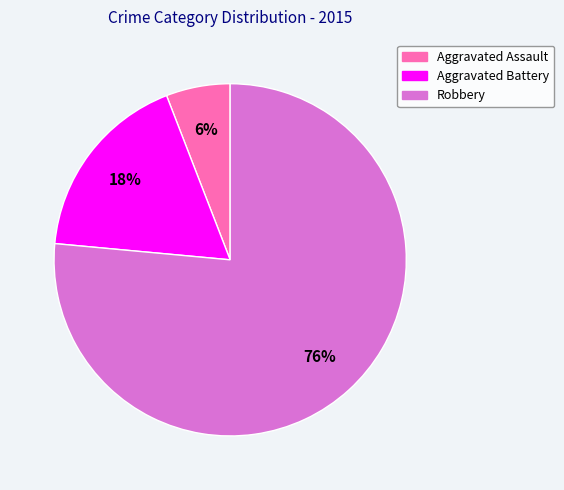

Rank the categories by value from highest to lowest.

Robbery, Aggravated Battery, Aggravated Assault